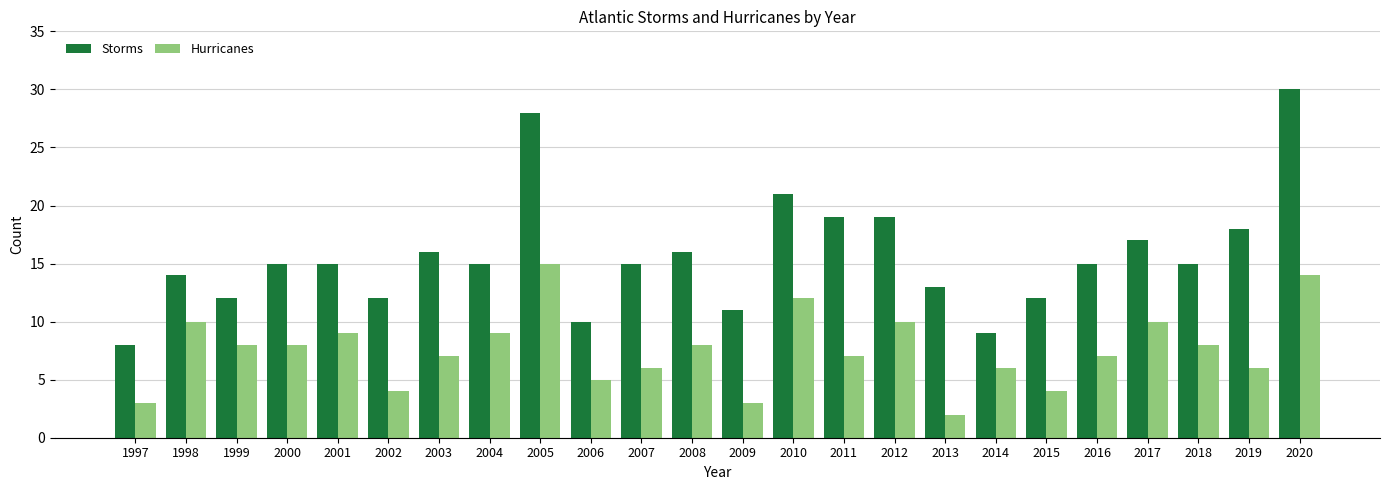

What value does the Hurricanes series have at 2011?

7